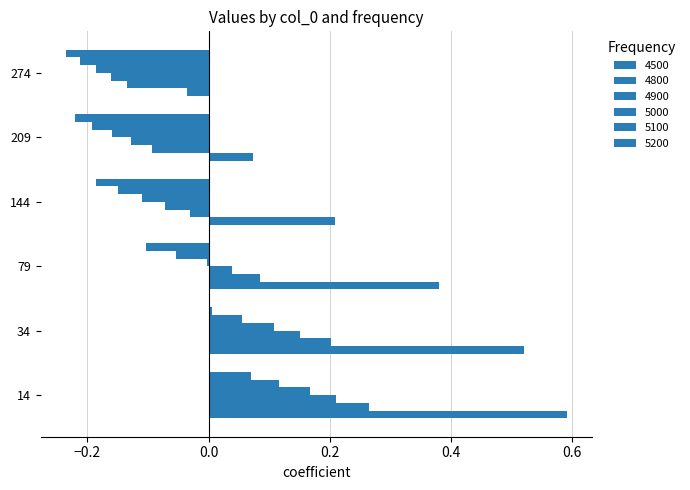

What is the sum of the 4800 values at 79 and 34?

0.3